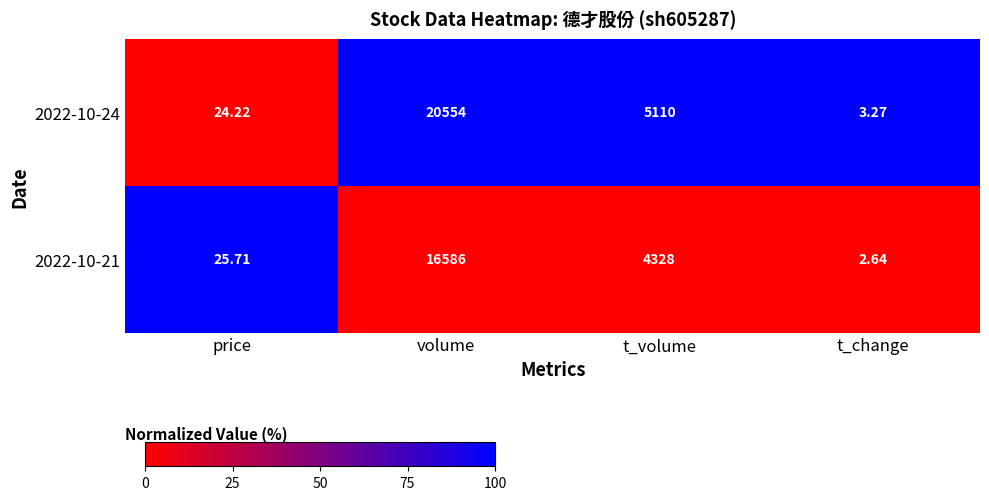

Rank the series at volume from lowest to highest value.

2022-10-21, 2022-10-24